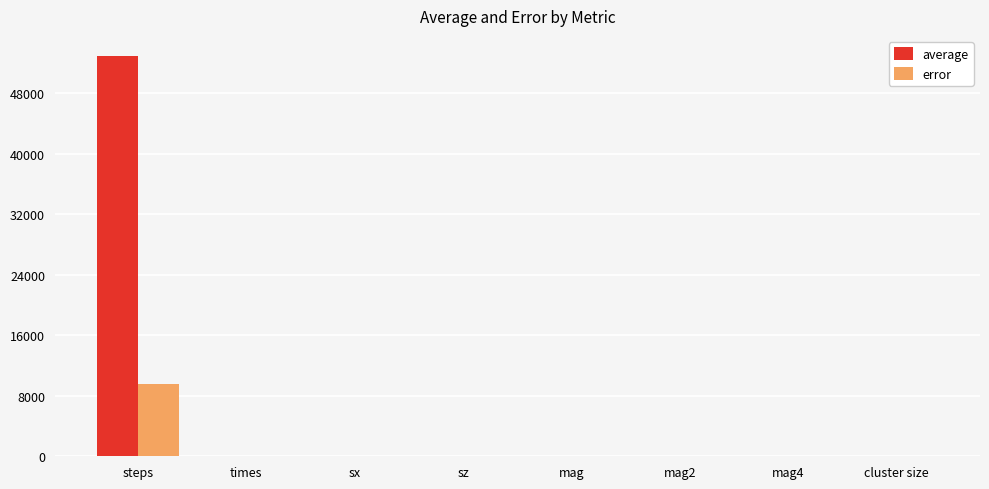

Is it true that error equals 3.0 at times?

True